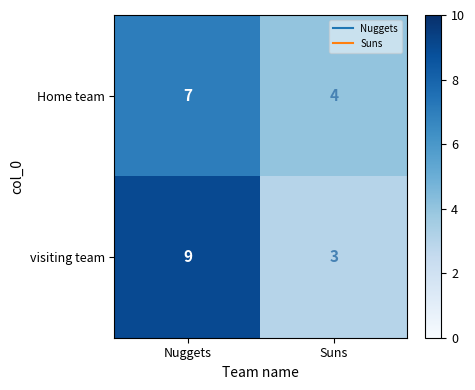

Rank the series by their average value, from highest to lowest.

visiting team, Home team